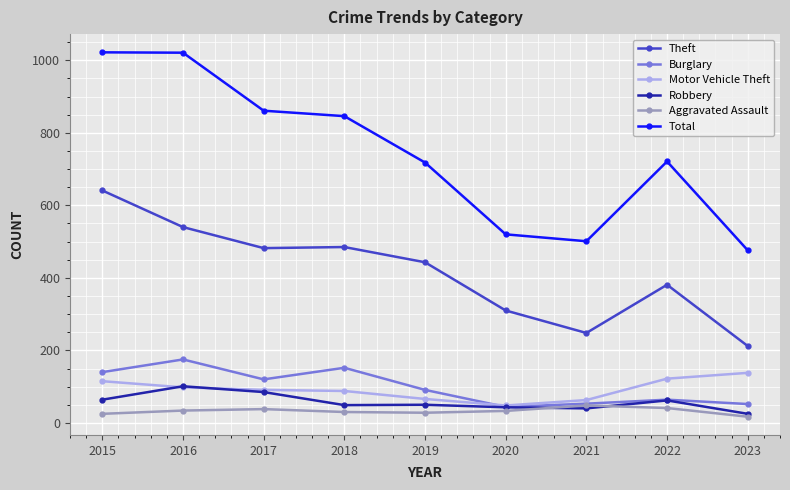

How many lines are shown in the chart?

6